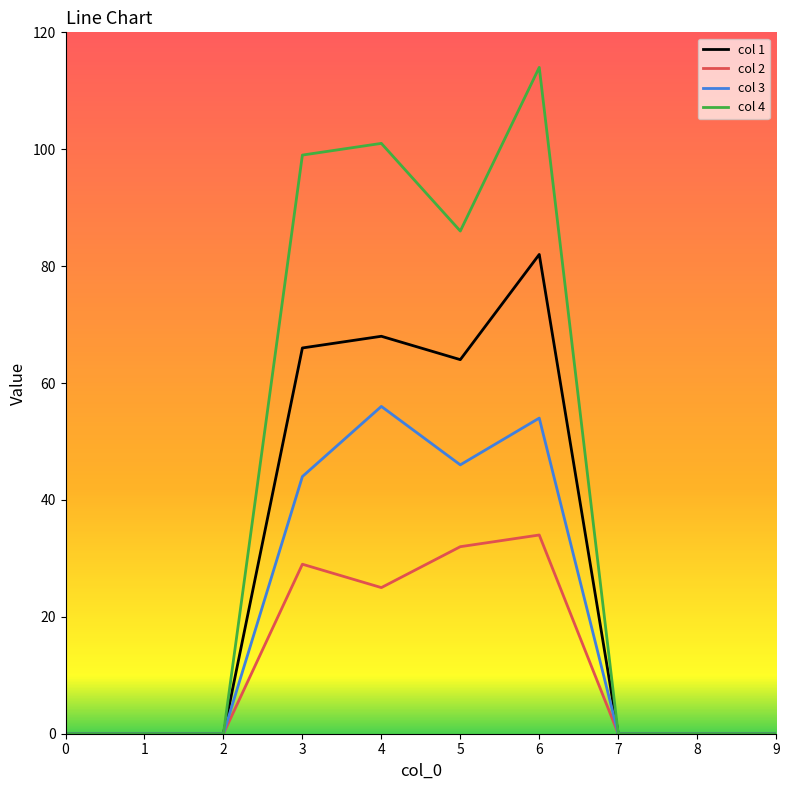

What is the average value of the col 4 series?

40